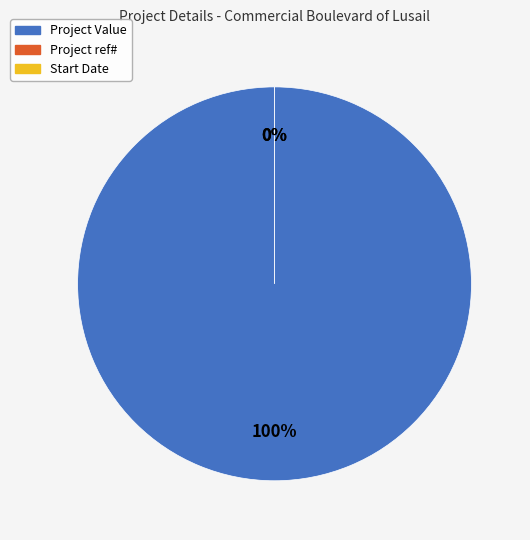

Is the sum of Start Date and Project Value greater than half?

Yes